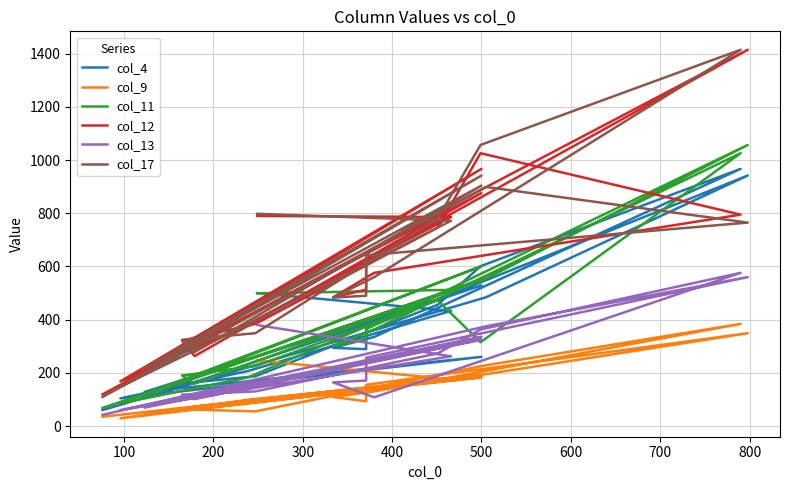

Which series has the widest spread of values?

col_17